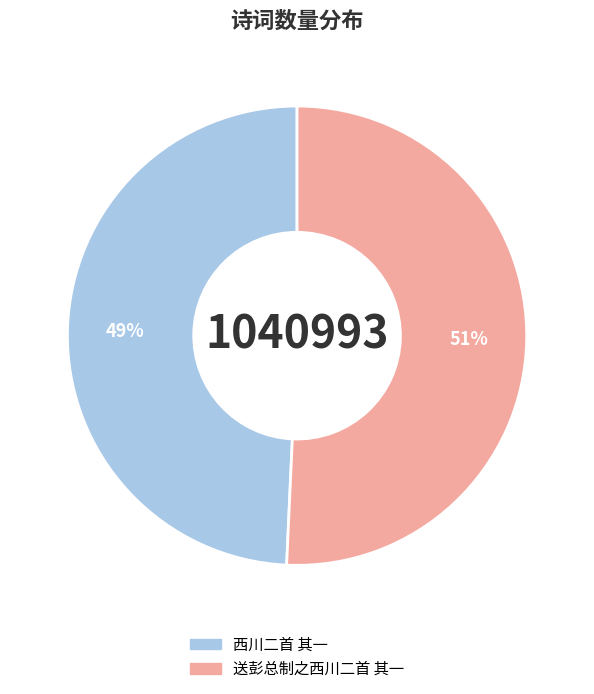

To the nearest percent, what percentage of the pie is 西川二首 其一?

49%